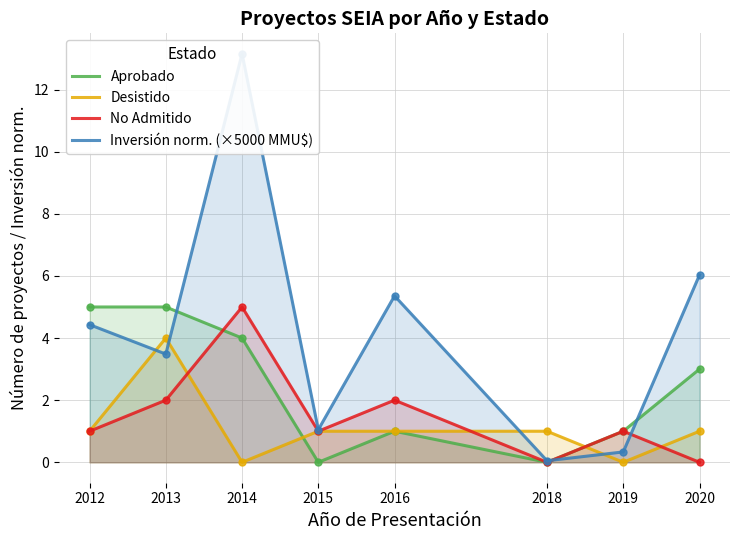

What is the maximum value for Aprobado?

5